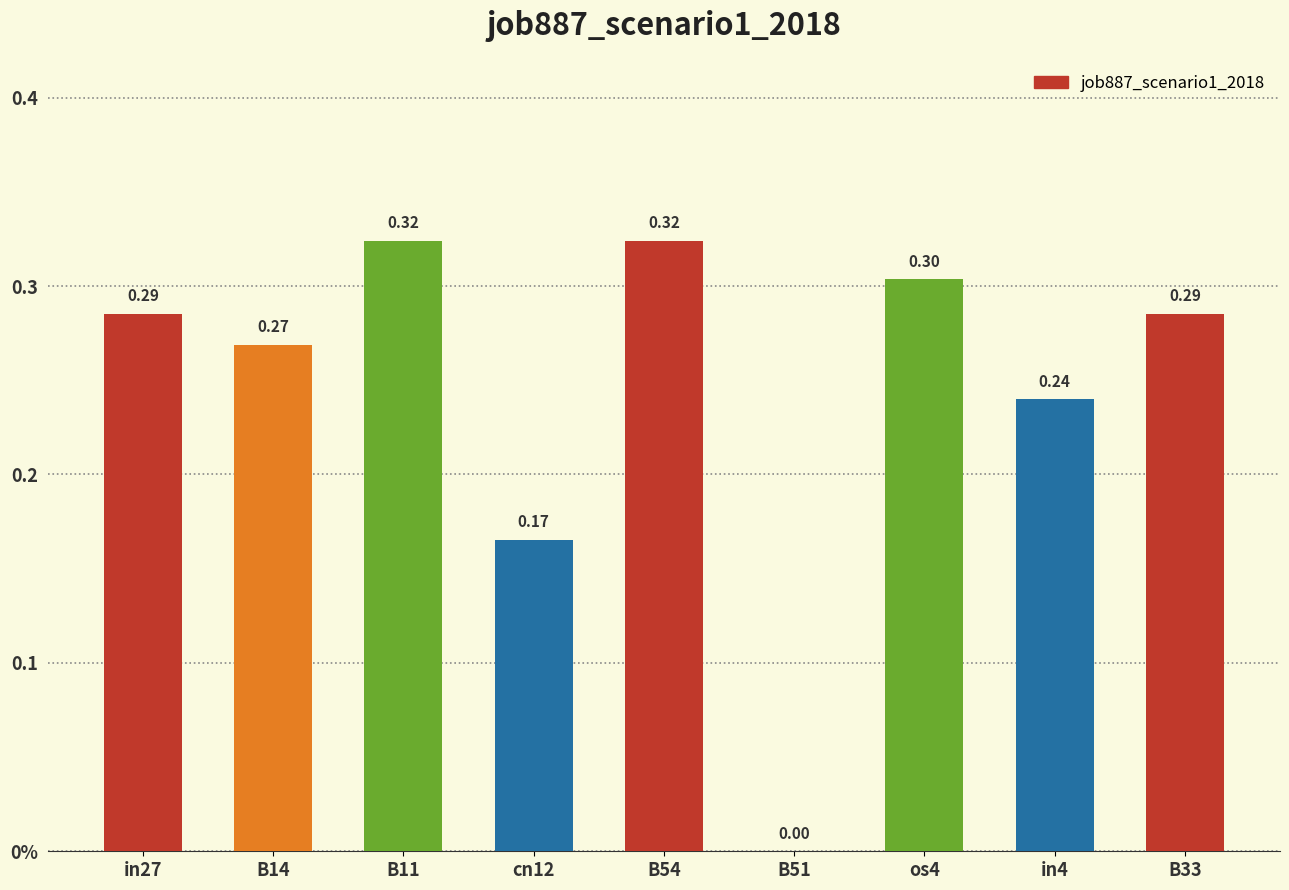

True or false: the data shows 0.0 at B51.

True